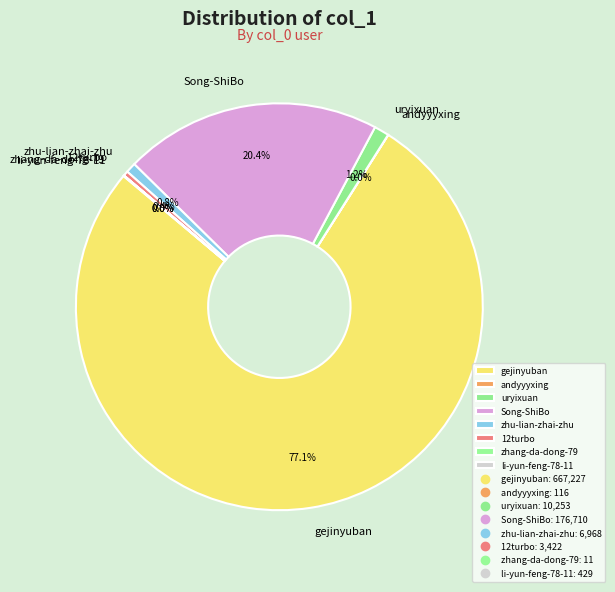

To the nearest percent, what is the difference between the largest and smallest slice percentages?

77%